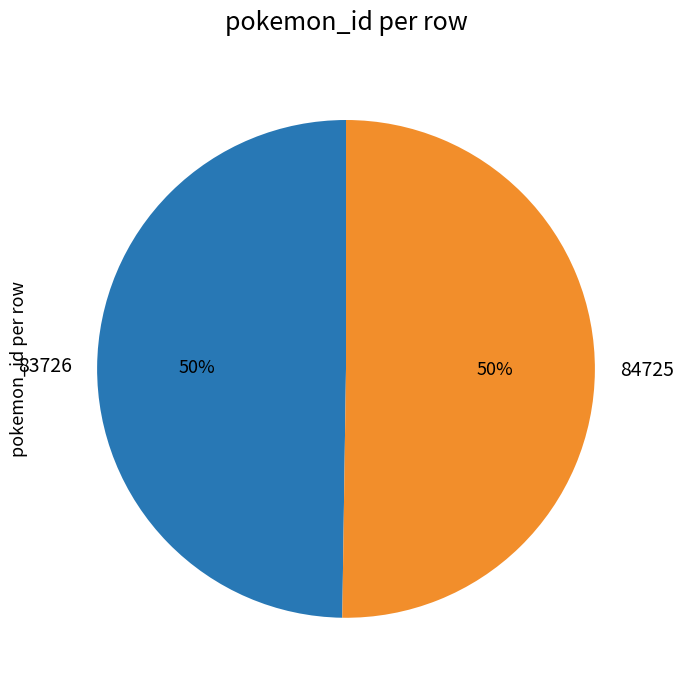

Do 83726 and 84725 together represent more than half of the pie?

Yes